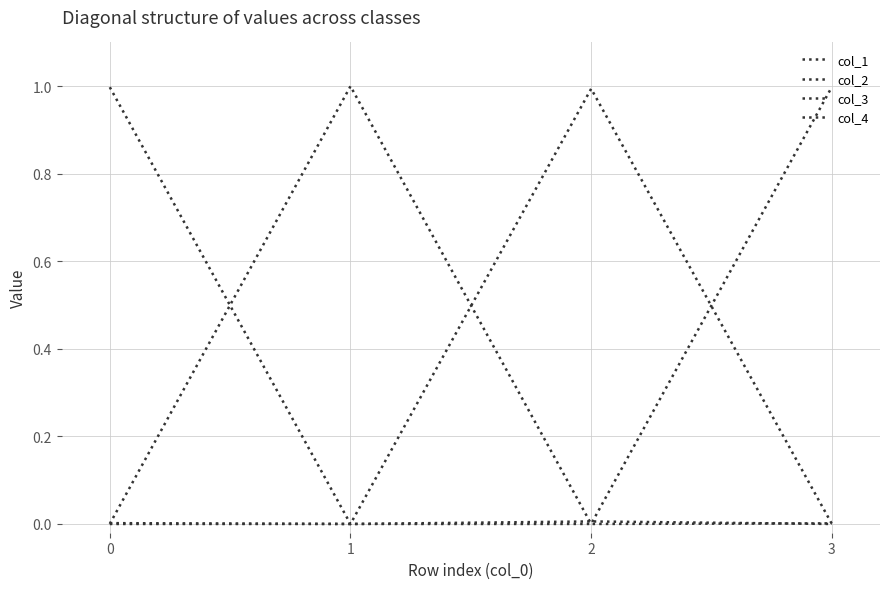

Reading left to right, extract all data points from this chart.

col_1: 1.0	0.0	0.0	0.0
col_2: 0.0	1.0	0.0	0.0
col_3: 0.0	0.0	1.0	0.0
col_4: 0.0	0.0	0.0	1.0